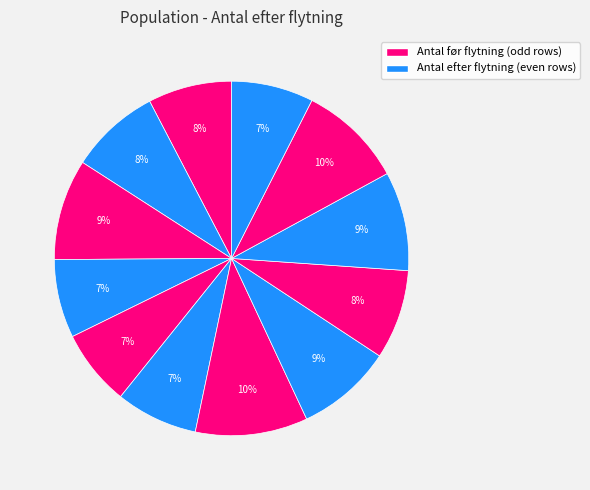

What is the largest slice in the pie chart?

229